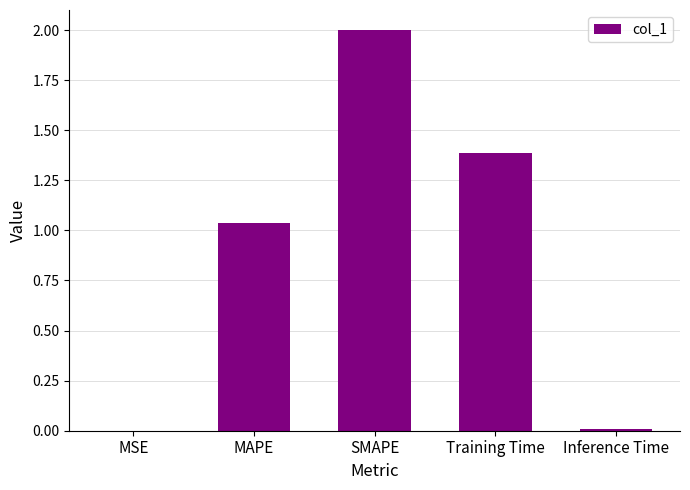

Between MAPE and Training Time, which is larger?

Training Time